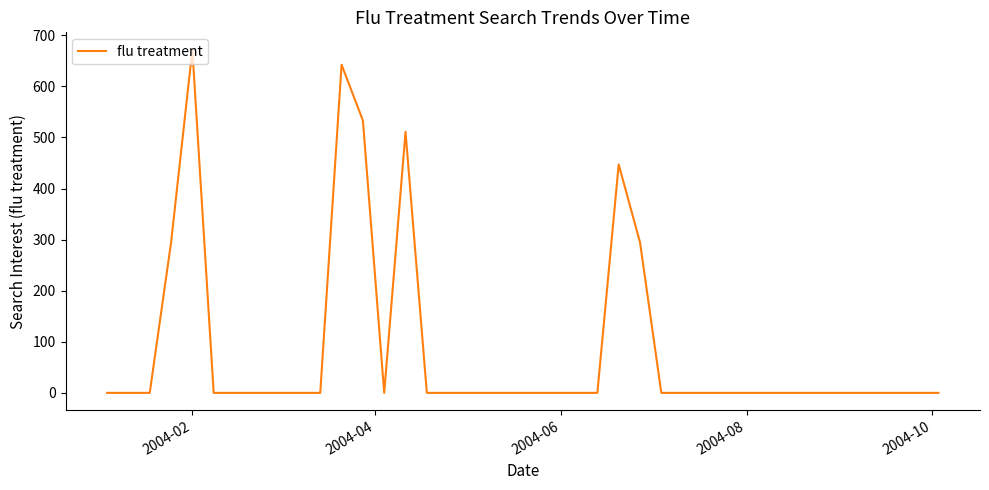

How many lines are shown in the chart?

1